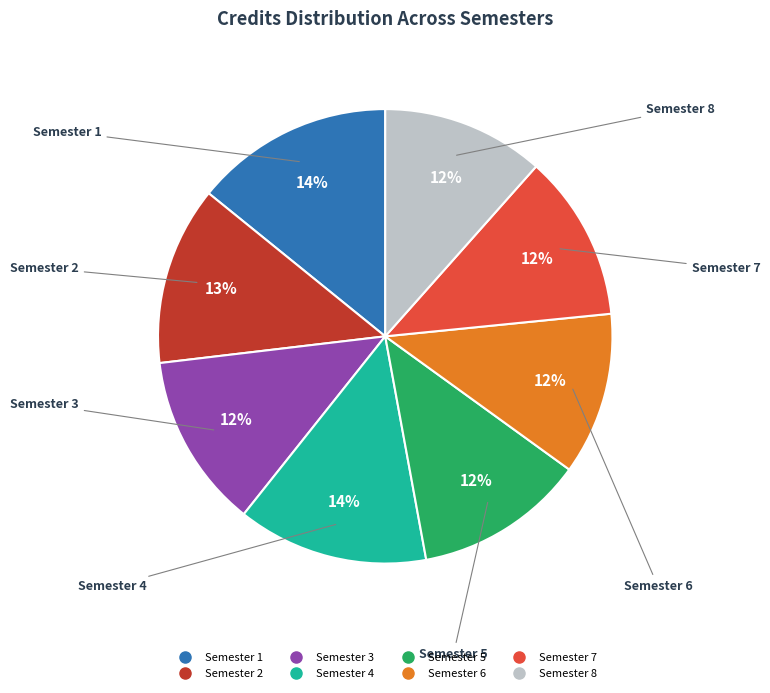

To the nearest percent, what percentage of the pie is Semester 2?

13%